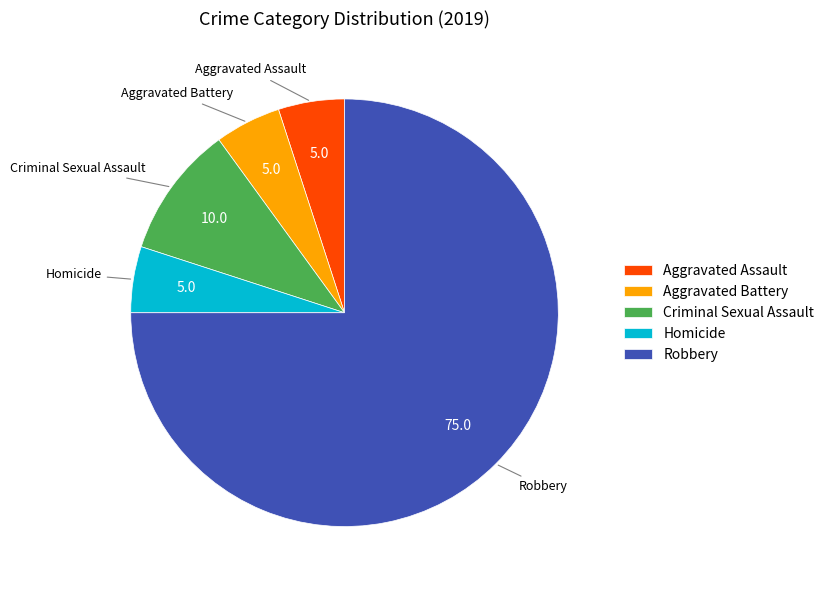

Between Homicide and Criminal Sexual Assault, which is larger?

Criminal Sexual Assault